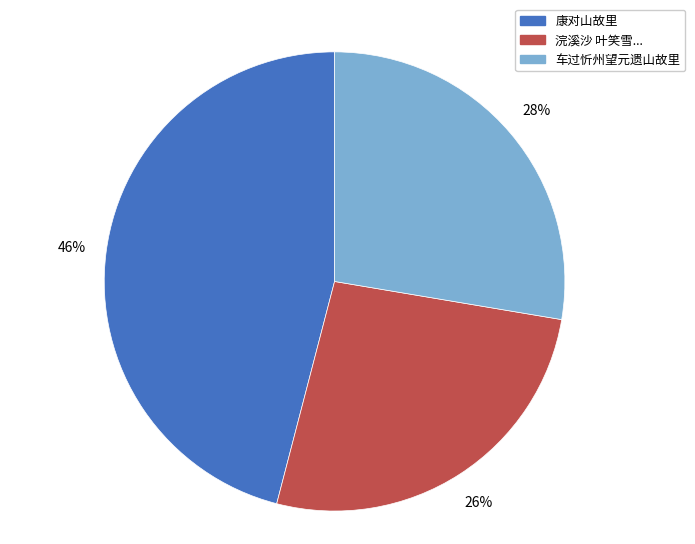

Does any single category account for the majority?

No